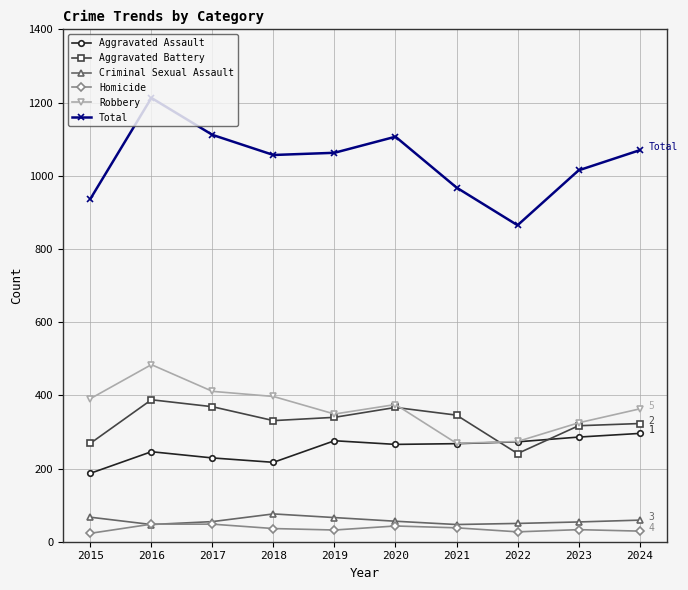

Which label corresponds to the largest value in the chart?

2016